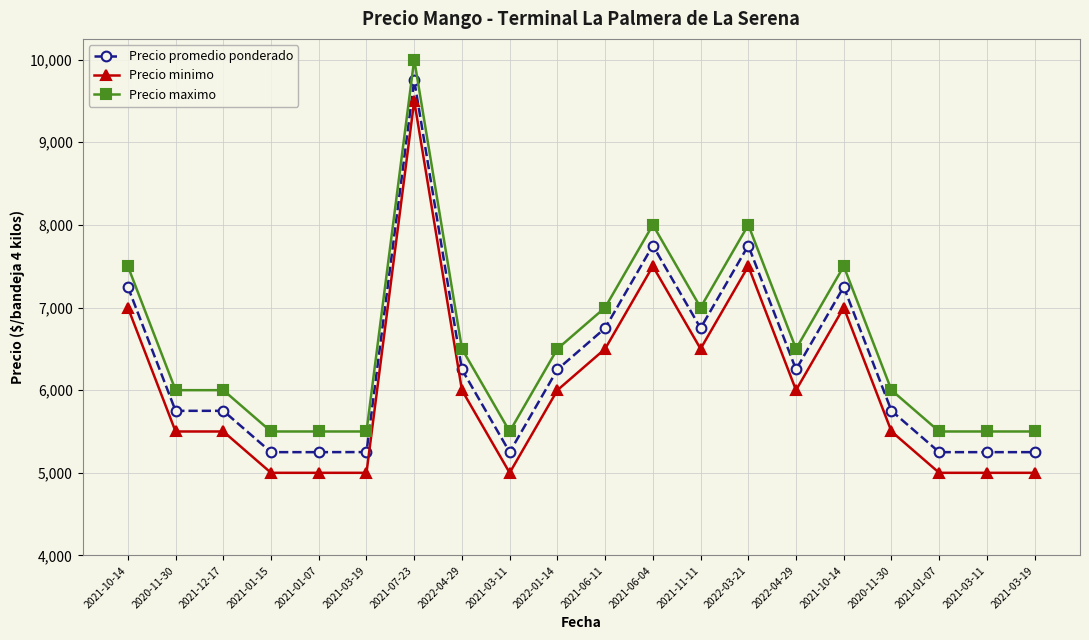

How many interior local valleys does the Precio maximo series have?

3